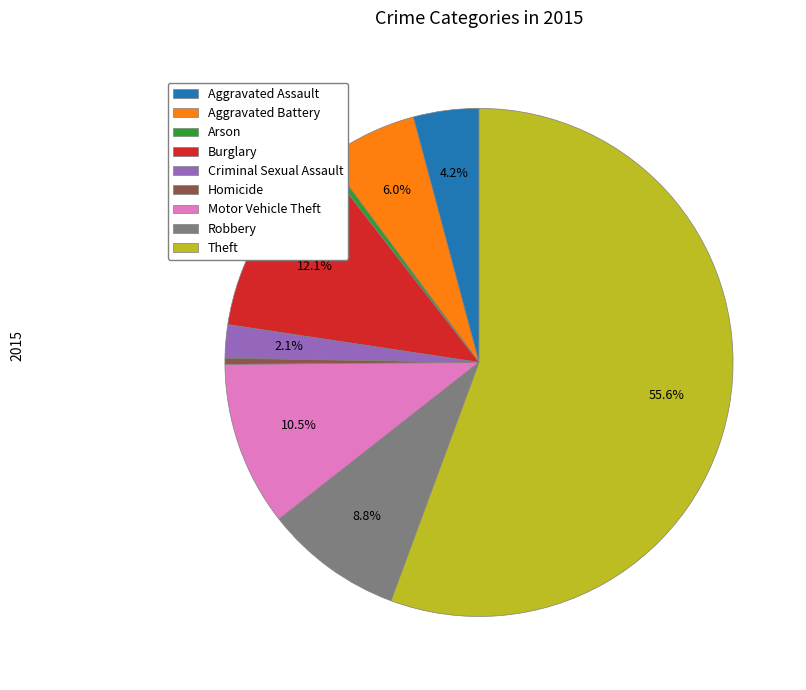

To the nearest percent, what is the average slice percentage?

11%